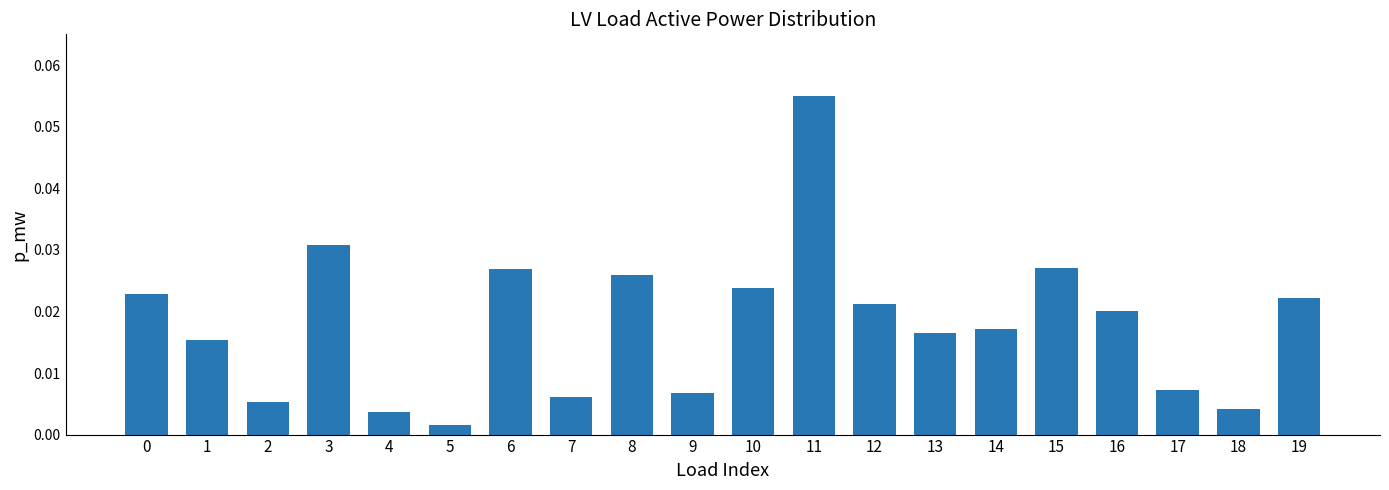

Which has a higher value, 5 or 14?

14